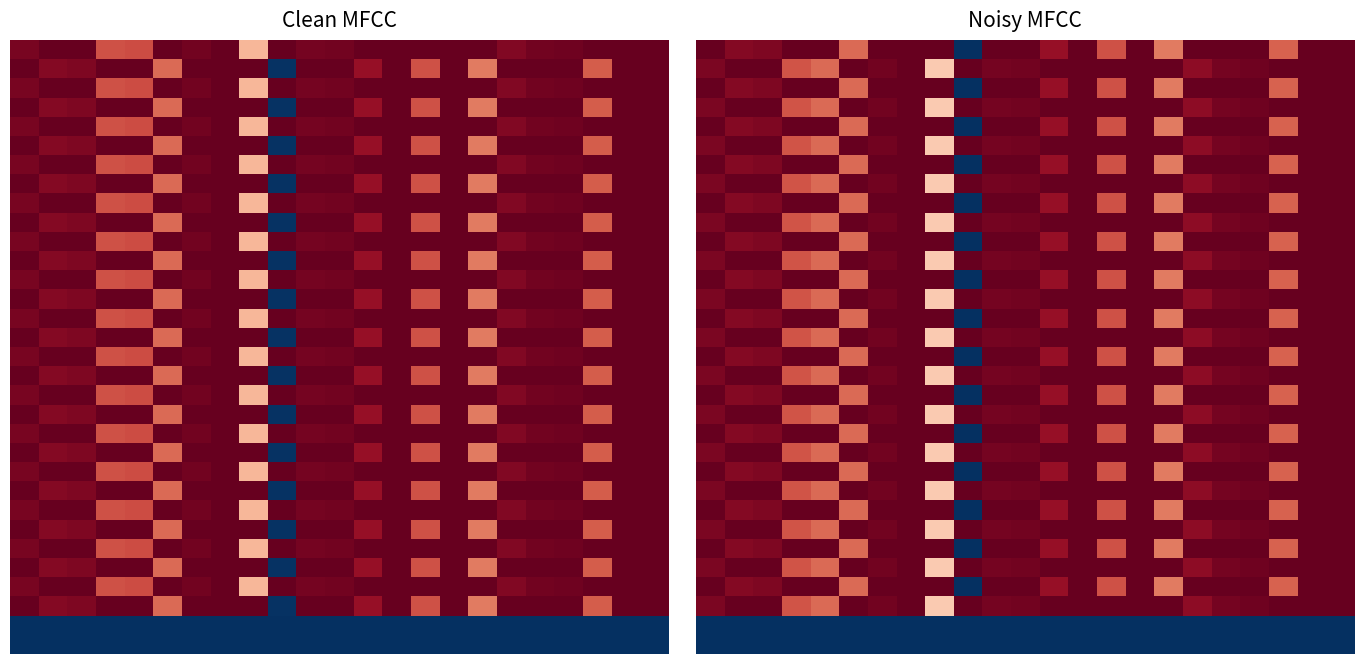

What is the spread (max minus min) of values at 21?

1.0